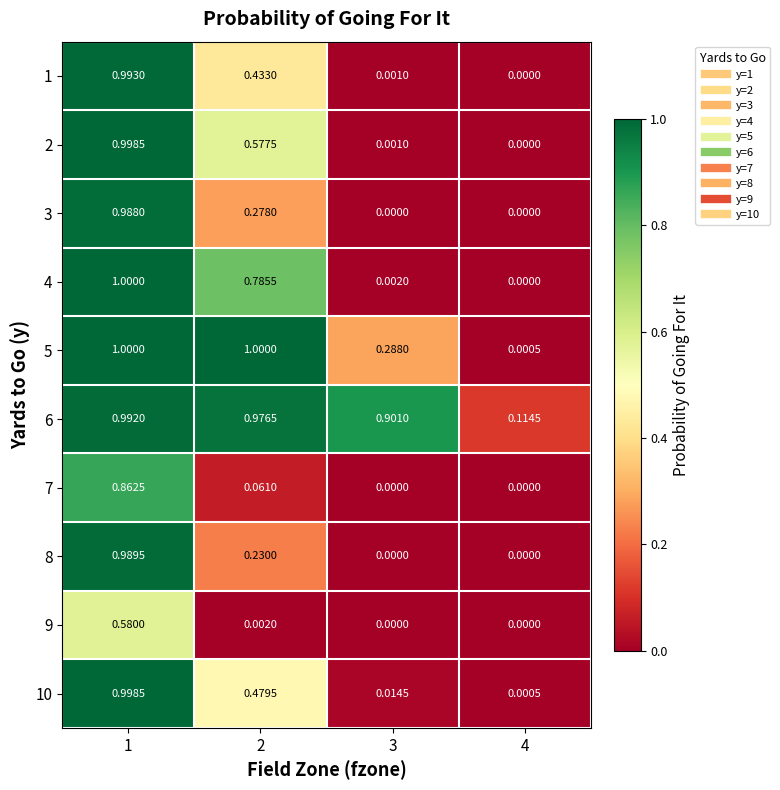

How many distinct data groups are displayed?

10